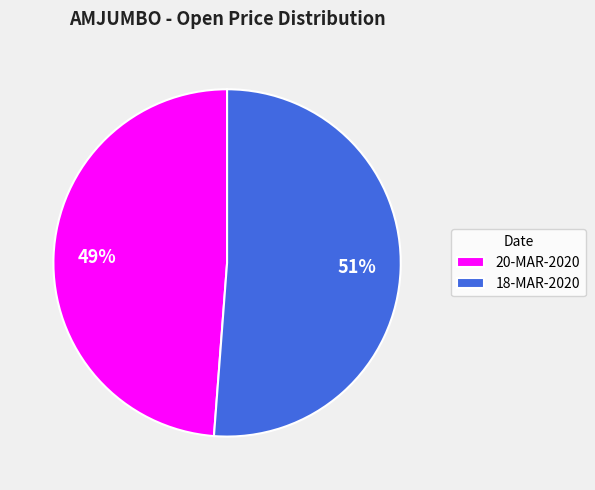

Does any single category account for the majority?

Yes